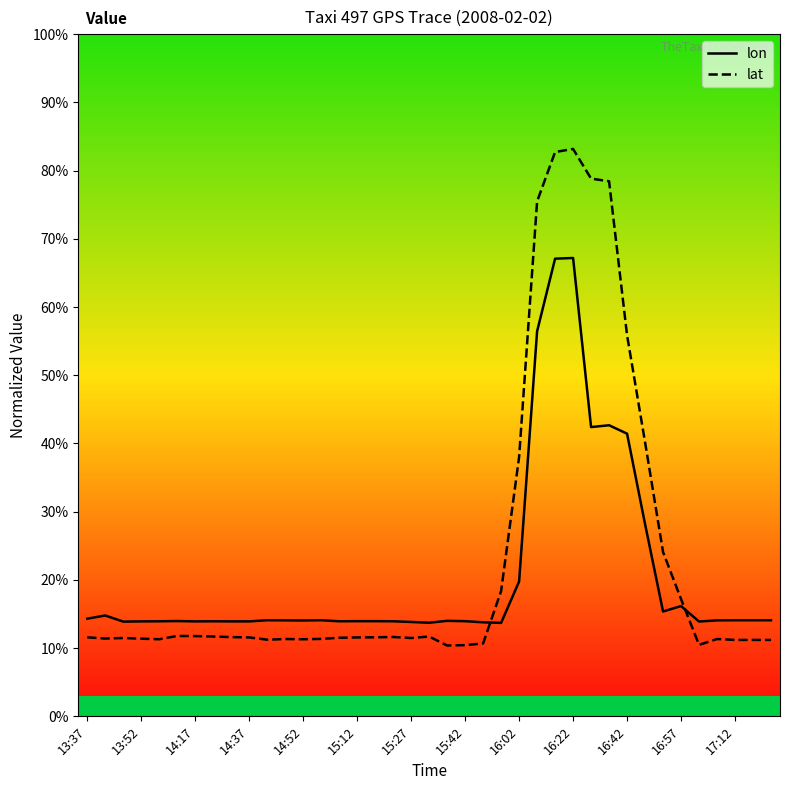

What are all the series names shown in the legend?

lon, lat